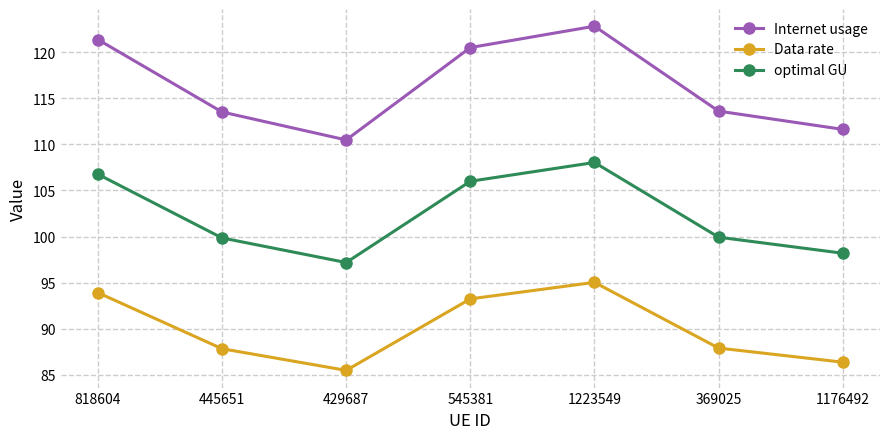

True or false: optimal GU has more than 2 points higher than both neighbors.

False